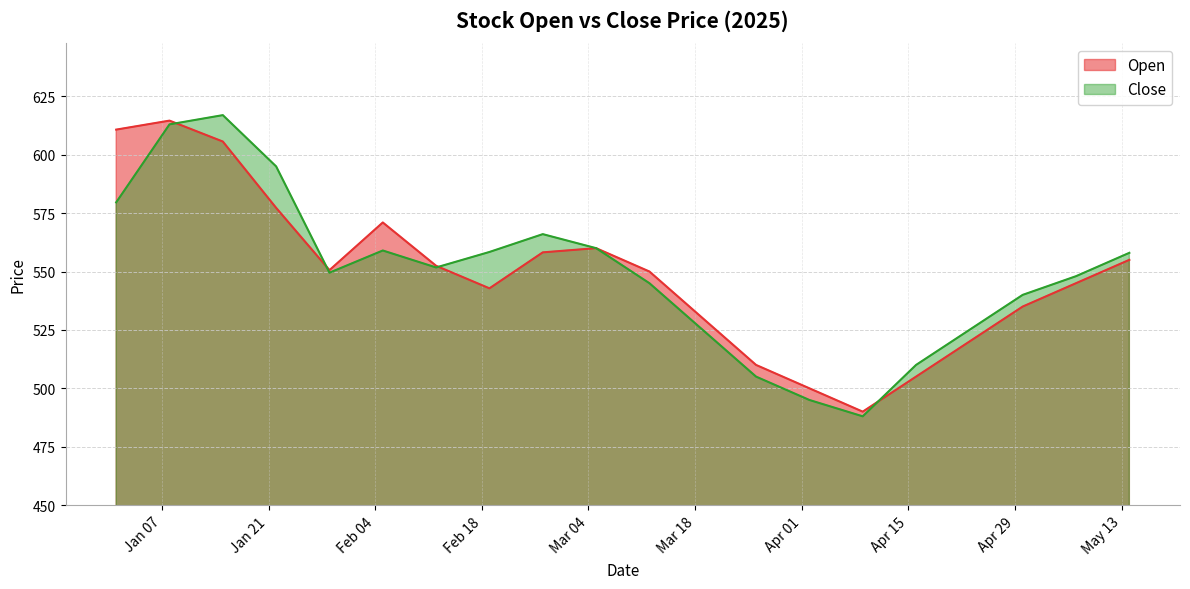

Where is the first local maximum for Close?

2025-01-15